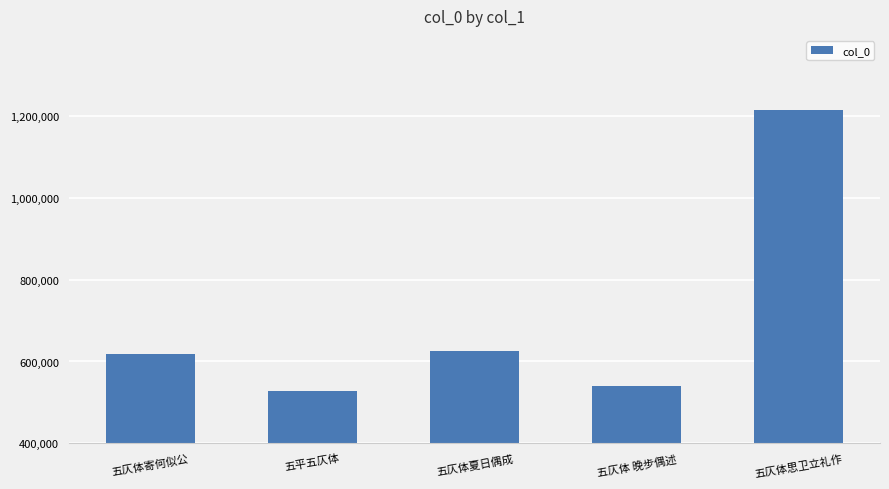

Reading right to left, what are all the values shown in this chart?

1214514	540470	624680	527412	619467